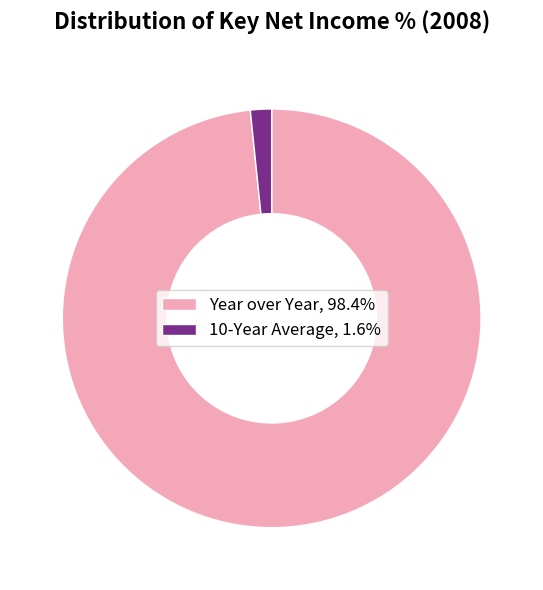

Between Year over Year and 10-Year Average, which is larger?

Year over Year